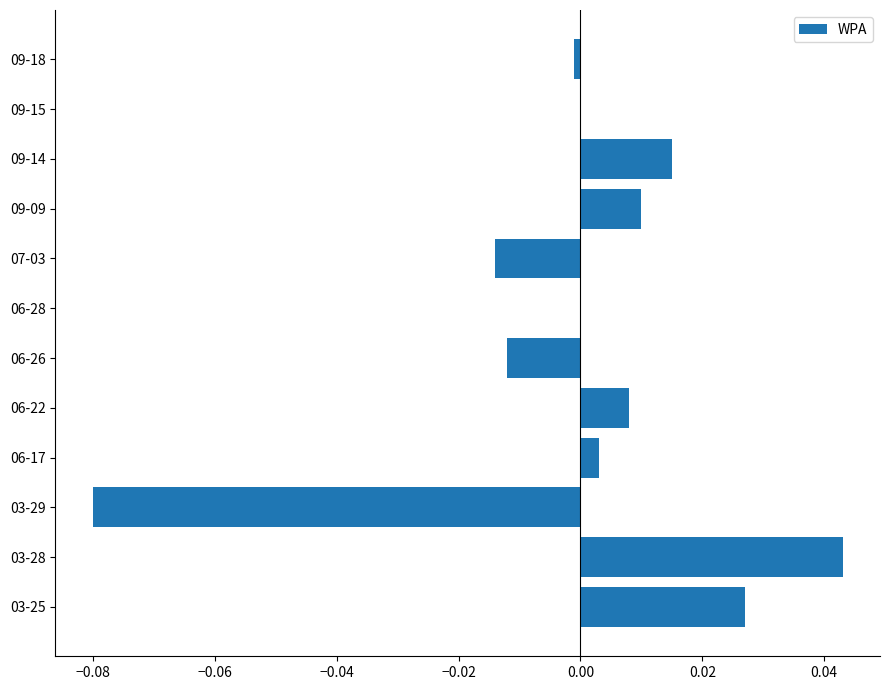

Which label corresponds to the largest value in the chart?

03-28